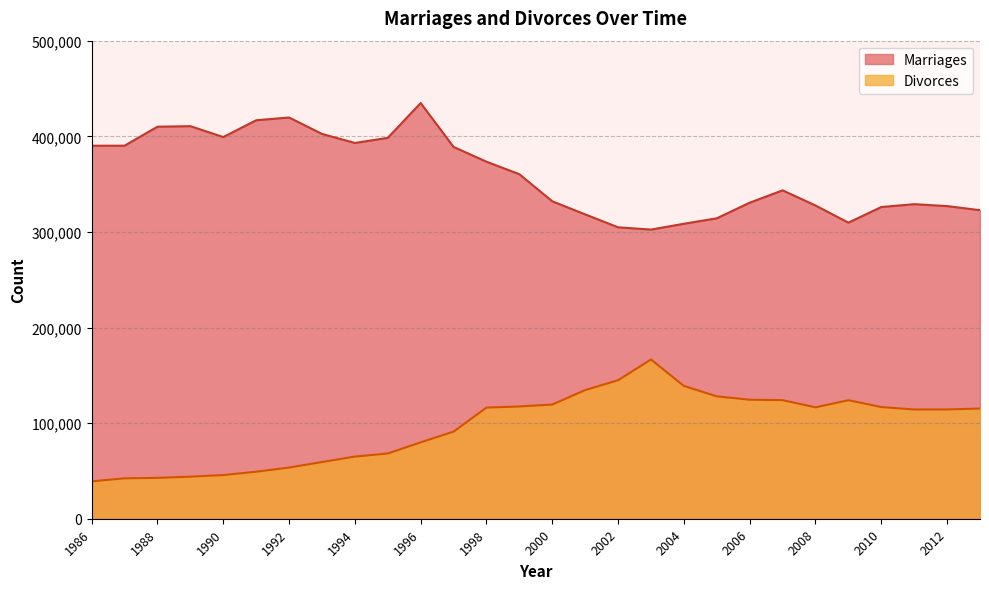

What is the sum of the Divorces values at 2003 and 1999?

284066